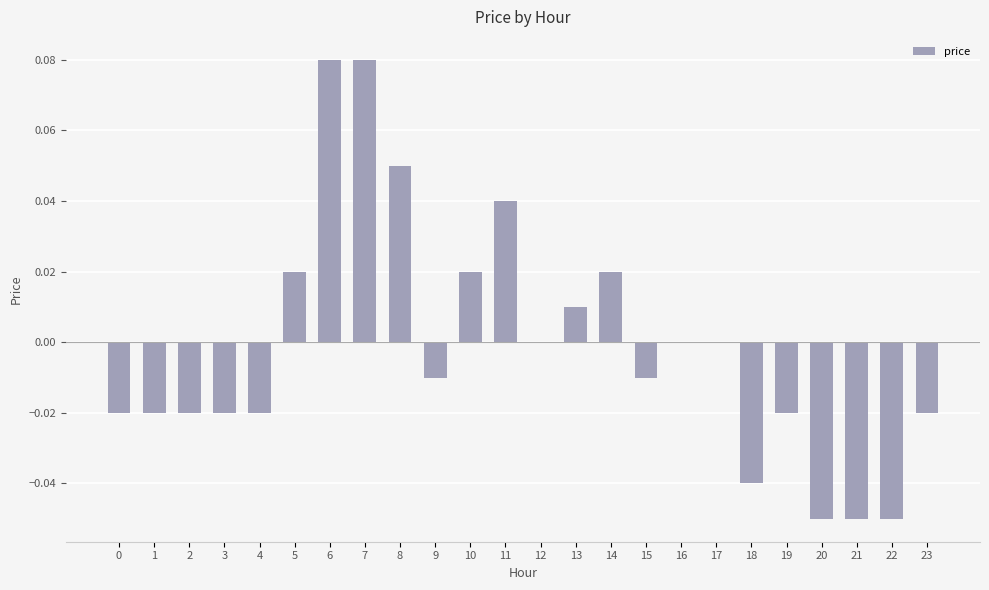

Between 2 and 16, which is larger?

16